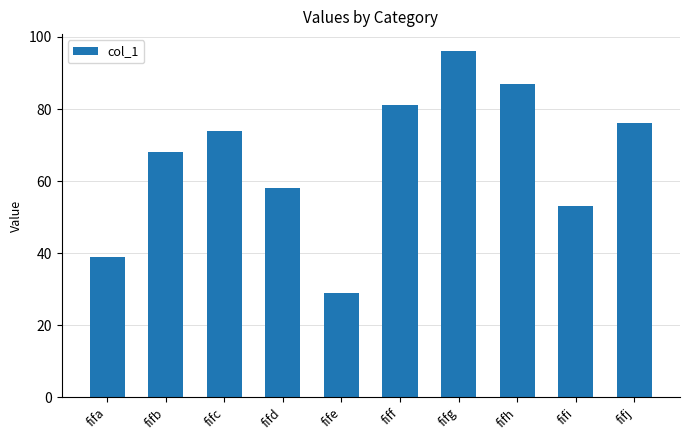

What is the sum of the values at fifc and fifa?

113